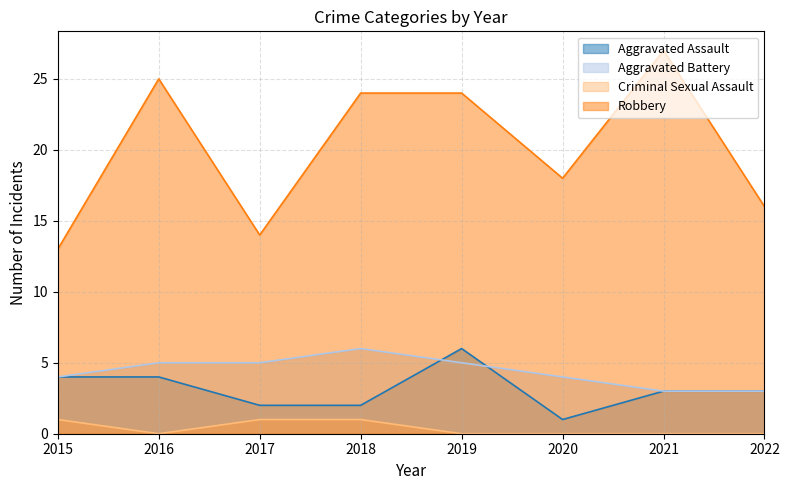

Between 2019 and 2022, which is larger?

2019